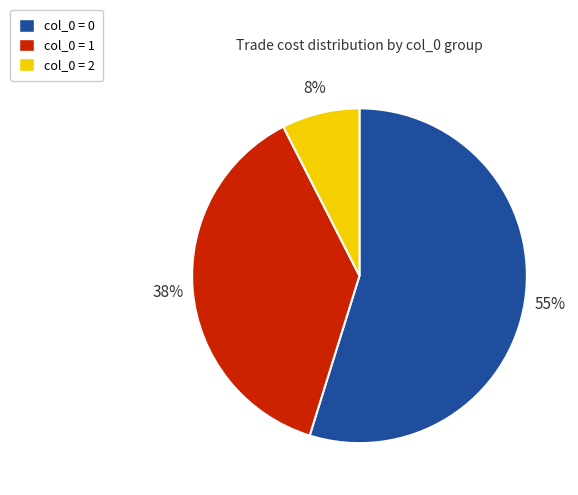

Is there any slice that represents more than half of the pie?

Yes